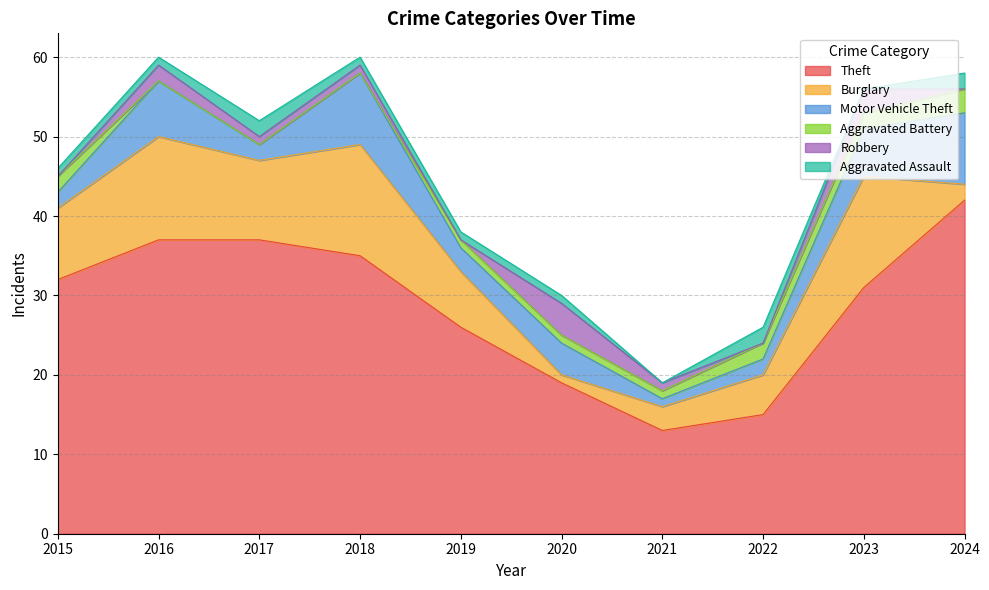

True or false: Burglary and Theft intersect in this chart.

False